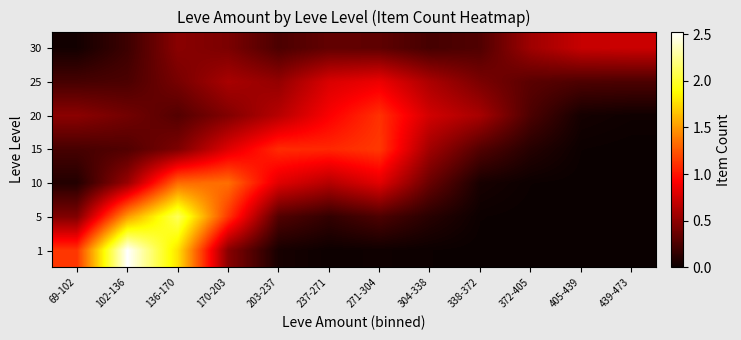

Reading left to right, extract all data points from this chart.

row_0: 69-102=1.1	102-136=2.5	136-170=1.8	170-203=0.5	203-237=0.1	237-271=0.0	271-304=0.0	304-338=0.0	338-372=0.0	372-405=0.0	405-439=0.0	439-473=0.0
row_1: 69-102=0.4	102-136=1.5	136-170=2.1	170-203=1.1	203-237=0.3	237-271=0.2	271-304=0.3	304-338=0.1	338-372=0.0	372-405=0.0	405-439=0.0	439-473=0.0
row_2: 69-102=0.1	102-136=0.5	136-170=1.3	170-203=1.3	203-237=0.8	237-271=0.6	271-304=0.8	304-338=0.4	338-372=0.1	372-405=0.0	405-439=0.0	439-473=0.0
row_3: 69-102=0.2	102-136=0.3	136-170=0.4	170-203=0.8	203-237=1.1	237-271=1.1	271-304=1.1	304-338=0.6	338-372=0.3	372-405=0.1	405-439=0.0	439-473=0.0
row_4: 69-102=0.5	102-136=0.4	136-170=0.3	170-203=0.5	203-237=0.7	237-271=0.9	271-304=1.1	304-338=0.8	338-372=0.6	372-405=0.3	405-439=0.0	439-473=0.0
row_5: 69-102=0.2	102-136=0.3	136-170=0.4	170-203=0.6	203-237=0.5	237-271=0.8	271-304=0.9	304-338=0.6	338-372=0.4	372-405=0.3	405-439=0.3	439-473=0.3
row_6: 69-102=0.0	102-136=0.2	136-170=0.5	170-203=0.4	203-237=0.3	237-271=0.3	271-304=0.3	304-338=0.2	338-372=0.3	372-405=0.6	405-439=0.7	439-473=0.7